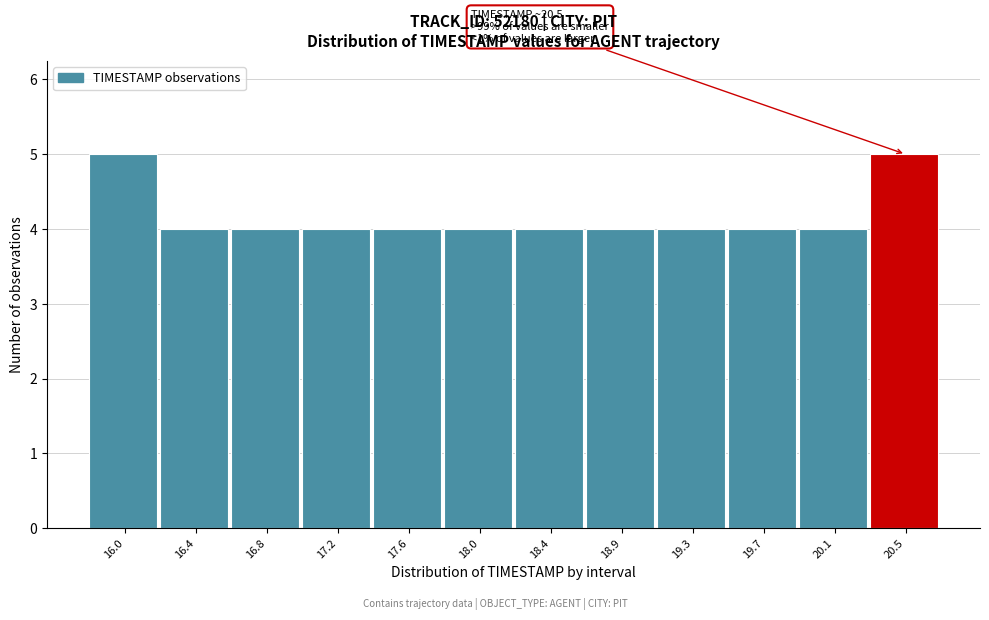

Reading left to right, what are all the values shown in this chart?

16.0=5	16.4=4	16.8=4	17.2=4	17.6=4	18.0=4	18.4=4	18.9=4	19.3=4	19.7=4	20.1=4	20.5=5